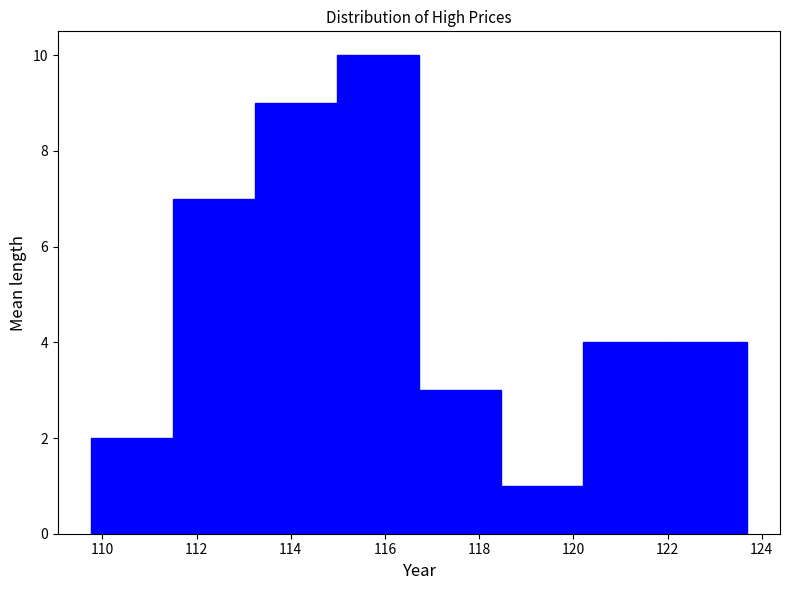

Reading left to right, list every bar in this chart as the range it spans on the x-axis followed by its height. Neither the bar edges nor the heights are printed on the chart, so give them approximately, as read against the axes.

109.8 to 111.4: 2
111.4 to 113.2: 7
113.2 to 115.0: 9
115.0 to 116.8: 10
116.8 to 118.4: 3
118.4 to 120.2: 1
120.2 to 122.0: 4
122.0 to 123.6: 4